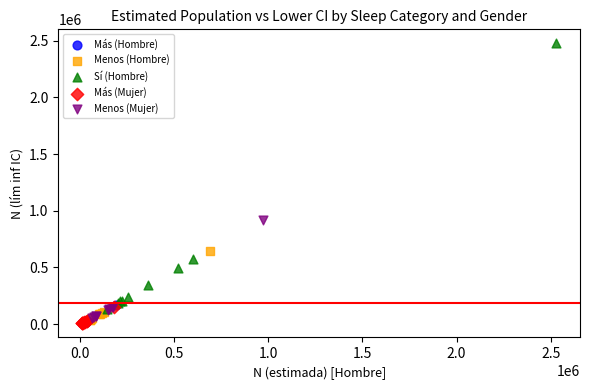

Which series has the largest Y range (max minus min)?

Sí (Hombre)